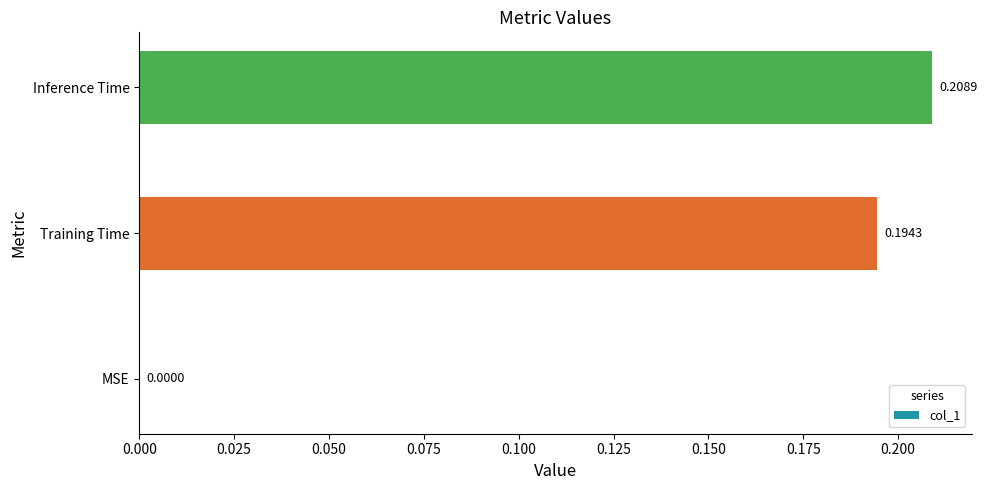

Which category has the highest value across all series?

Inference Time